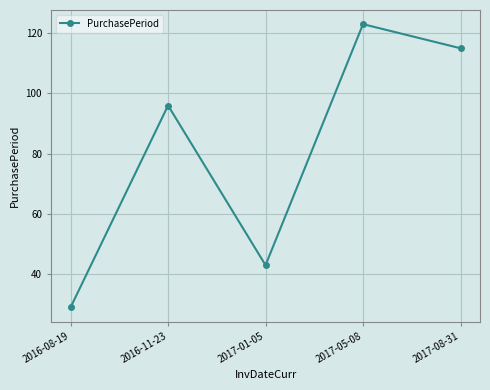

Reading left to right, transcribe all the data shown in this chart.

29	96	43	123	115